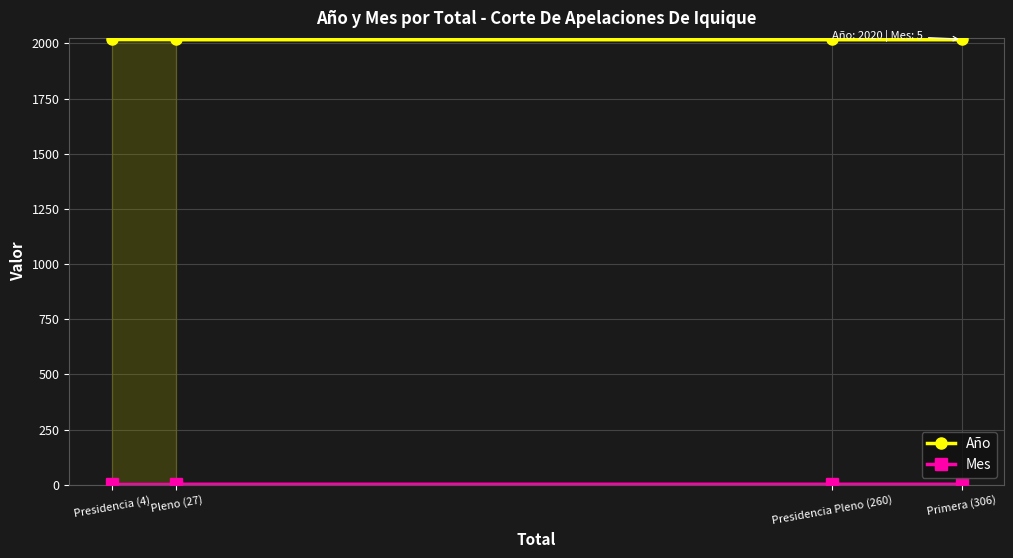

Rank the series at Presidencia Pleno (260) from highest to lowest value.

Año, Mes